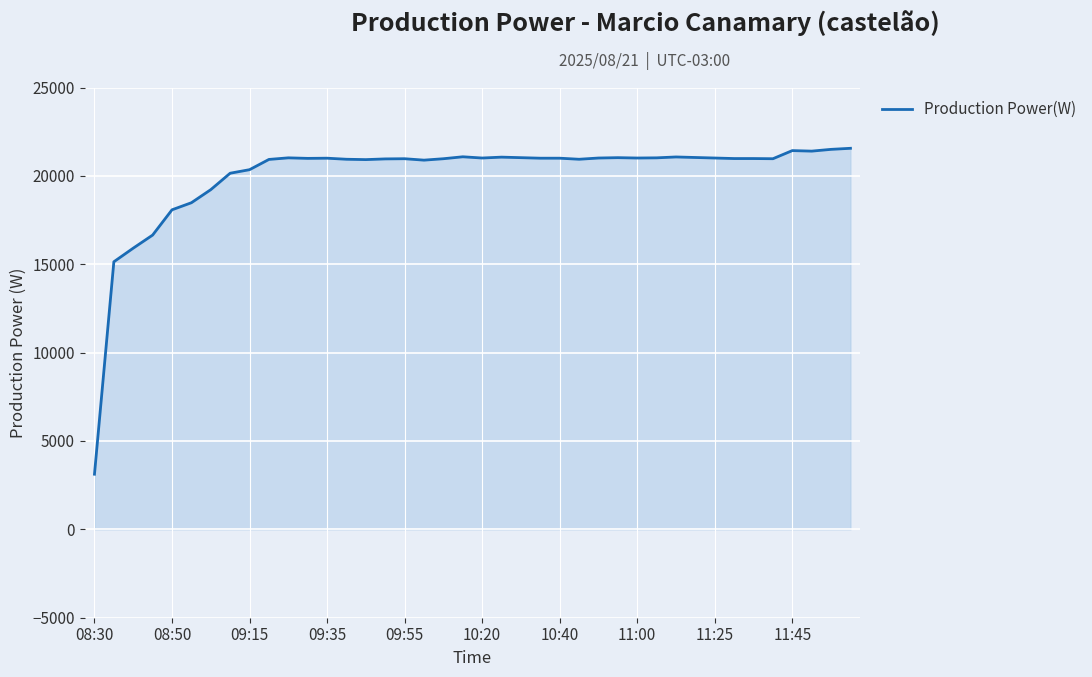

What is the greatest value displayed?

21560